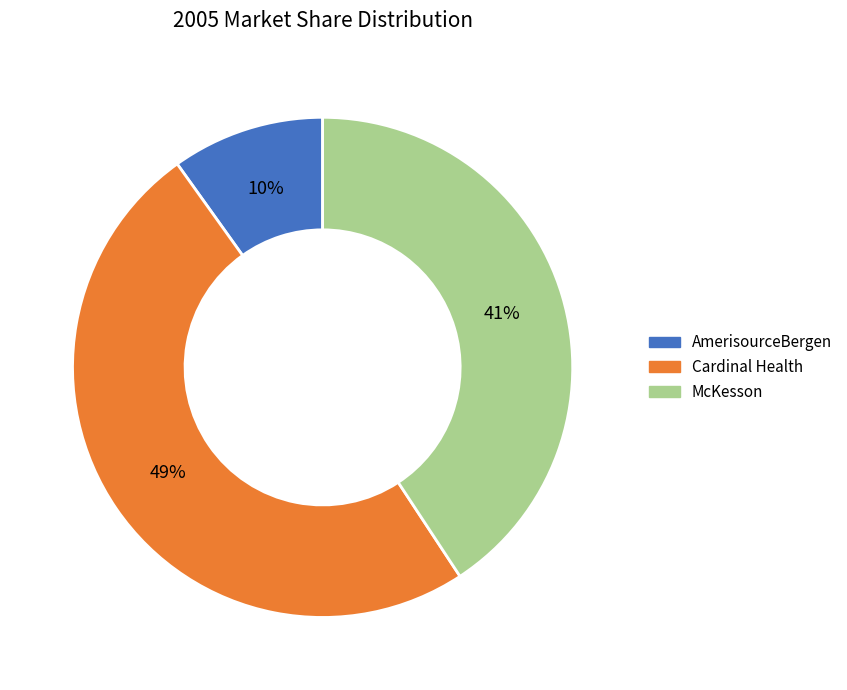

What is the largest slice in the pie chart?

Cardinal Health